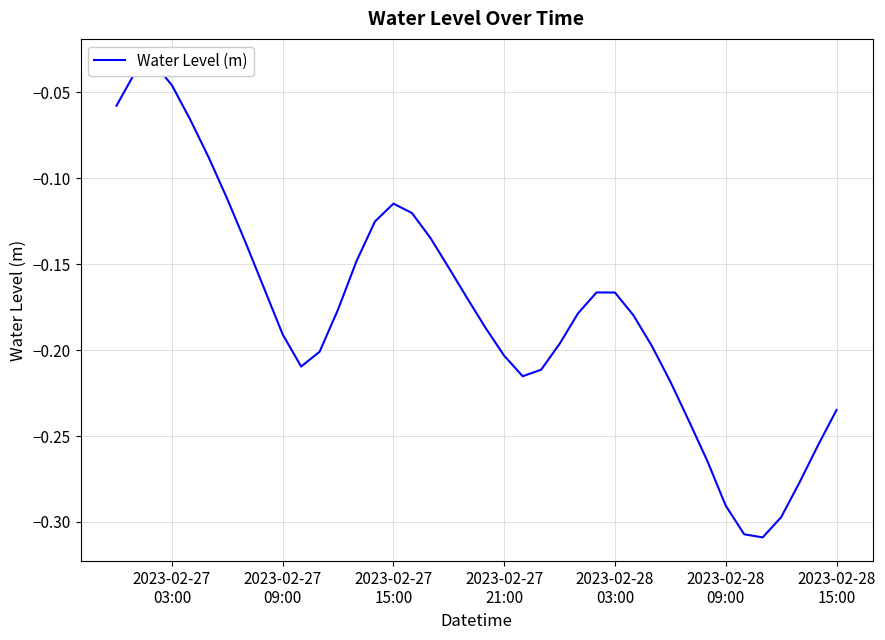

True or false: there are more than 2 points higher than both neighbors.

True